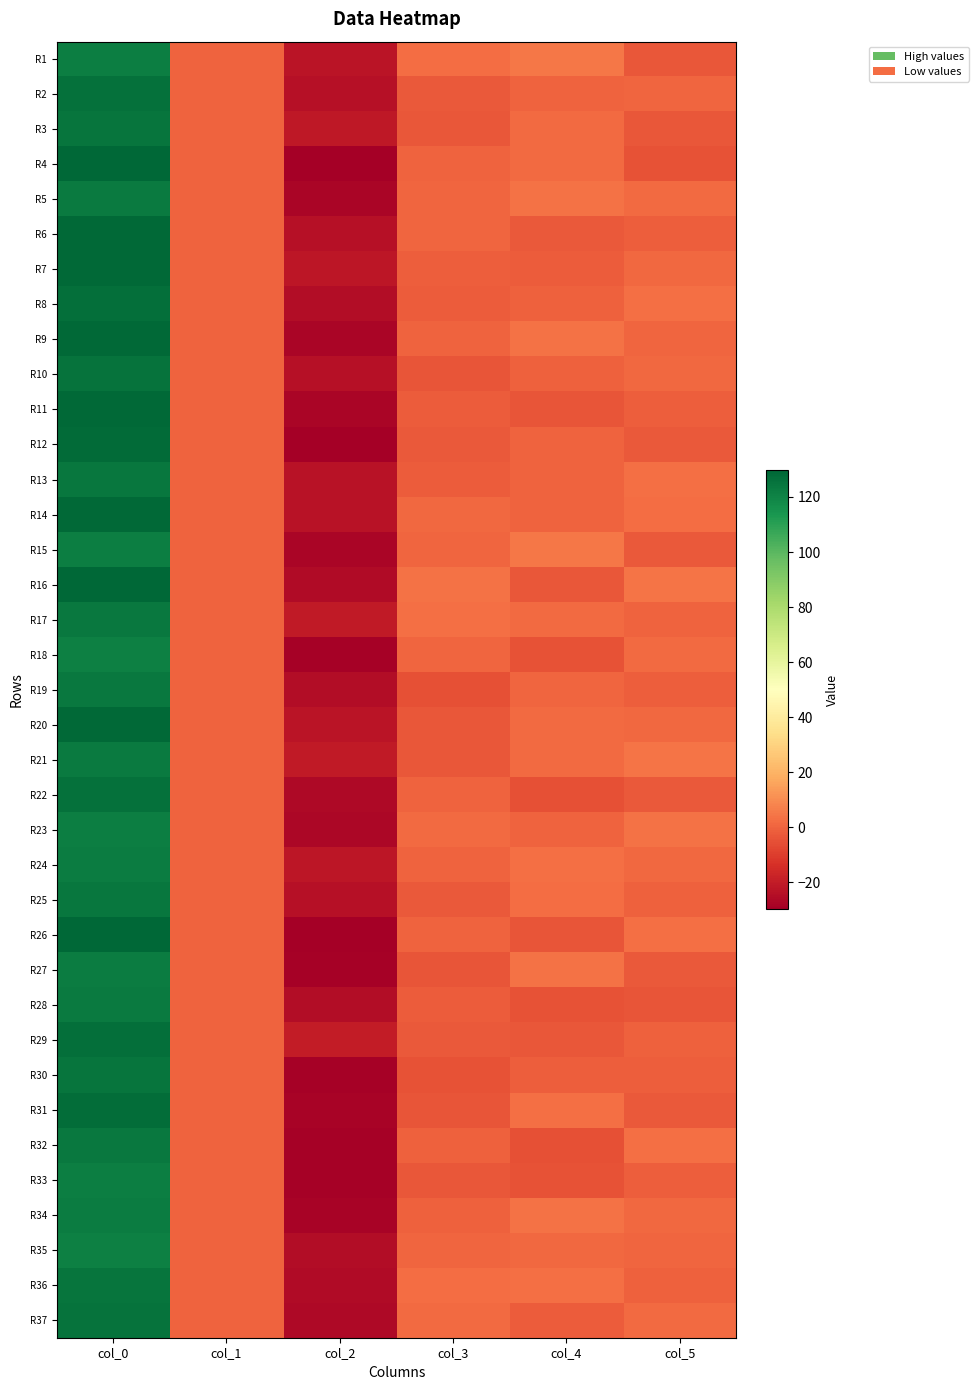

Reading left to right, list all the values displayed in this chart.

R1: col_0=122.1	col_1=0.1	col_2=-22.6	col_3=2.1	col_4=4.8	col_5=-3.3
R2: col_0=126.5	col_1=0.1	col_2=-23.5	col_3=-2.6	col_4=0.2	col_5=0.6
R3: col_0=125.2	col_1=0.1	col_2=-21.1	col_3=-3.2	col_4=2.0	col_5=-3.1
R4: col_0=129.6	col_1=0.1	col_2=-29.3	col_3=-0.3	col_4=1.9	col_5=-4.3
R5: col_0=123.0	col_1=0.0	col_2=-27.4	col_3=0.8	col_4=3.8	col_5=2.0
R6: col_0=128.4	col_1=0.1	col_2=-24.0	col_3=0.5	col_4=-2.6	col_5=-1.0
R7: col_0=128.9	col_1=0.1	col_2=-21.8	col_3=-1.4	col_4=-1.8	col_5=1.0
R8: col_0=126.6	col_1=0.0	col_2=-25.0	col_3=-1.9	col_4=-0.7	col_5=3.0
R9: col_0=128.5	col_1=0.1	col_2=-27.2	col_3=0.1	col_4=3.7	col_5=0.3
R10: col_0=125.6	col_1=0.0	col_2=-23.6	col_3=-3.5	col_4=-0.7	col_5=1.0
R11: col_0=128.5	col_1=0.1	col_2=-27.3	col_3=-1.9	col_4=-3.8	col_5=-1.2
R12: col_0=128.2	col_1=0.1	col_2=-29.6	col_3=-2.3	col_4=-0.2	col_5=-2.5
R13: col_0=124.6	col_1=0.1	col_2=-23.1	col_3=-1.7	col_4=-0.1	col_5=3.0
R14: col_0=128.8	col_1=0.0	col_2=-23.1	col_3=1.4	col_4=-0.0	col_5=2.1
R15: col_0=121.7	col_1=0.1	col_2=-27.2	col_3=0.5	col_4=4.6	col_5=-2.3
R16: col_0=129.2	col_1=0.1	col_2=-25.9	col_3=3.6	col_4=-3.0	col_5=4.2
R17: col_0=123.7	col_1=0.0	col_2=-20.4	col_3=3.2	col_4=1.6	col_5=0.1
R18: col_0=121.3	col_1=0.0	col_2=-28.7	col_3=0.5	col_4=-4.1	col_5=1.6
R19: col_0=124.0	col_1=0.1	col_2=-24.8	col_3=-4.8	col_4=0.3	col_5=-1.3
R20: col_0=128.9	col_1=0.0	col_2=-22.7	col_3=-2.9	col_4=1.5	col_5=0.9
R21: col_0=123.4	col_1=0.1	col_2=-20.8	col_3=-3.4	col_4=1.5	col_5=4.2
R22: col_0=125.9	col_1=0.1	col_2=-26.3	col_3=0.0	col_4=-5.1	col_5=-2.6
R23: col_0=122.1	col_1=0.0	col_2=-26.6	col_3=2.0	col_4=0.0	col_5=3.6
R24: col_0=122.7	col_1=0.0	col_2=-21.8	col_3=-0.4	col_4=2.8	col_5=1.1
R25: col_0=124.1	col_1=0.0	col_2=-23.5	col_3=-2.6	col_4=2.2	col_5=-0.8
R26: col_0=129.6	col_1=0.0	col_2=-29.3	col_3=-0.1	col_4=-3.8	col_5=2.9
R27: col_0=122.6	col_1=0.1	col_2=-28.8	col_3=-3.8	col_4=3.8	col_5=-2.4
R28: col_0=122.8	col_1=0.0	col_2=-25.1	col_3=-1.7	col_4=-4.7	col_5=-3.7
R29: col_0=127.1	col_1=0.0	col_2=-20.3	col_3=-2.6	col_4=-3.0	col_5=-0.5
R30: col_0=125.0	col_1=0.1	col_2=-28.7	col_3=-4.5	col_4=-1.1	col_5=-1.5
R31: col_0=127.2	col_1=0.1	col_2=-28.2	col_3=-4.1	col_4=3.0	col_5=-2.4
R32: col_0=123.8	col_1=0.1	col_2=-29.0	col_3=-0.8	col_4=-4.9	col_5=3.1
R33: col_0=121.6	col_1=0.0	col_2=-28.8	col_3=-3.4	col_4=-4.3	col_5=-1.3
R34: col_0=122.6	col_1=0.1	col_2=-28.4	col_3=-0.7	col_4=3.9	col_5=0.9
R35: col_0=121.3	col_1=0.0	col_2=-24.8	col_3=0.6	col_4=1.2	col_5=0.5
R36: col_0=125.0	col_1=0.1	col_2=-25.4	col_3=2.5	col_4=3.0	col_5=-0.8
R37: col_0=125.6	col_1=0.1	col_2=-26.0	col_3=1.8	col_4=-2.0	col_5=1.6